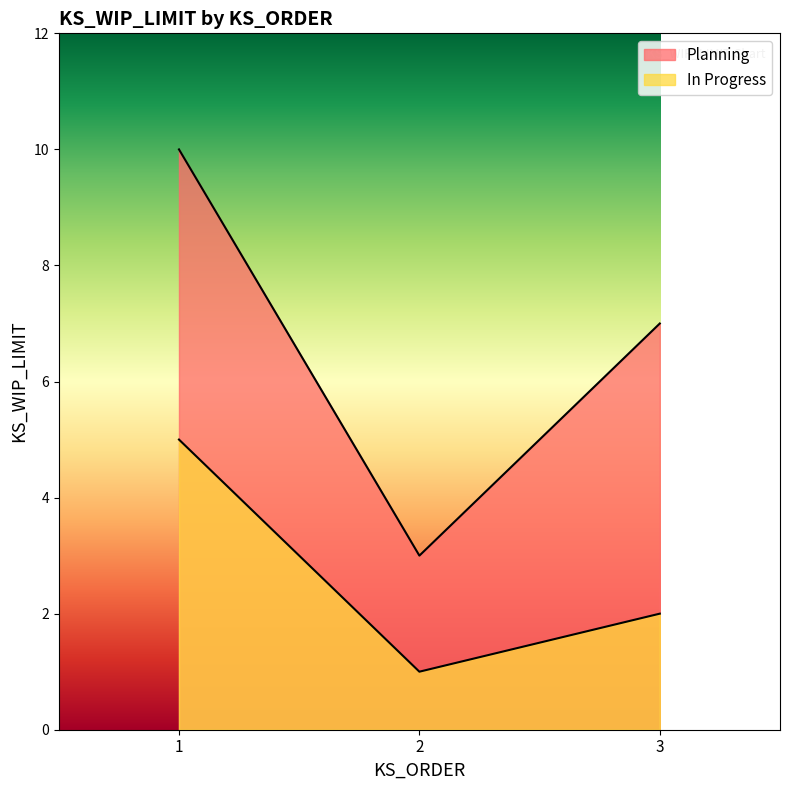

At which label does Planning first exceed 7?

1